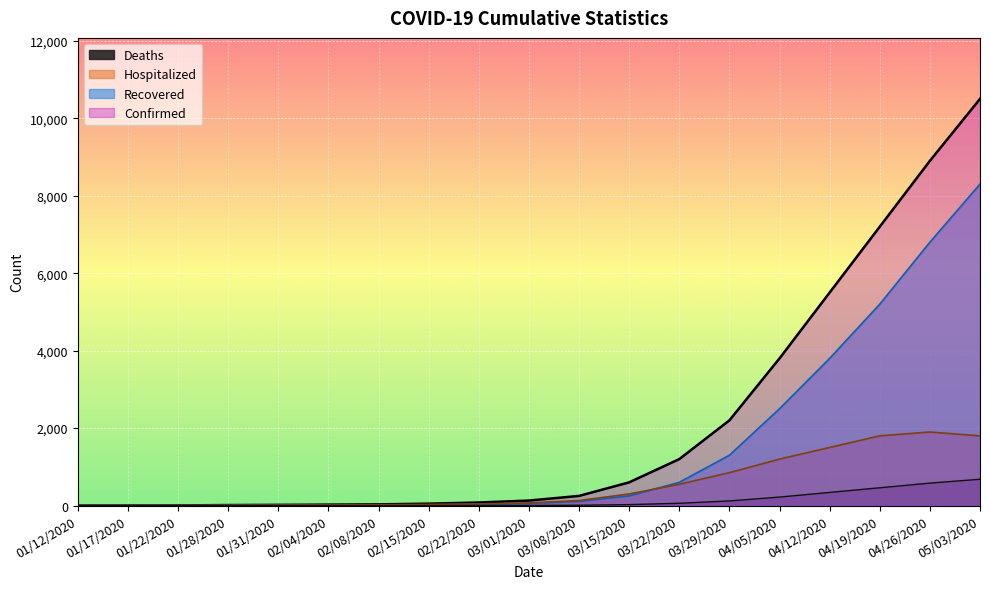

At how many categories does at least one series exceed 3975?

4